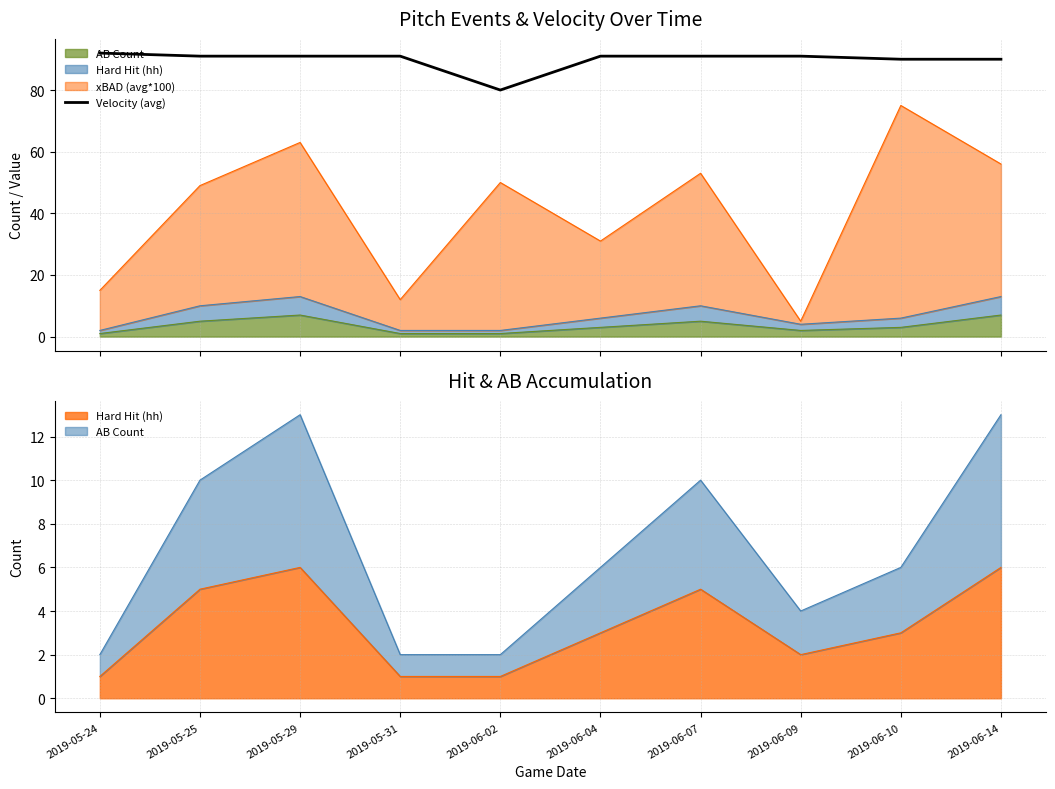

What is the maximum value shown in the chart?

92